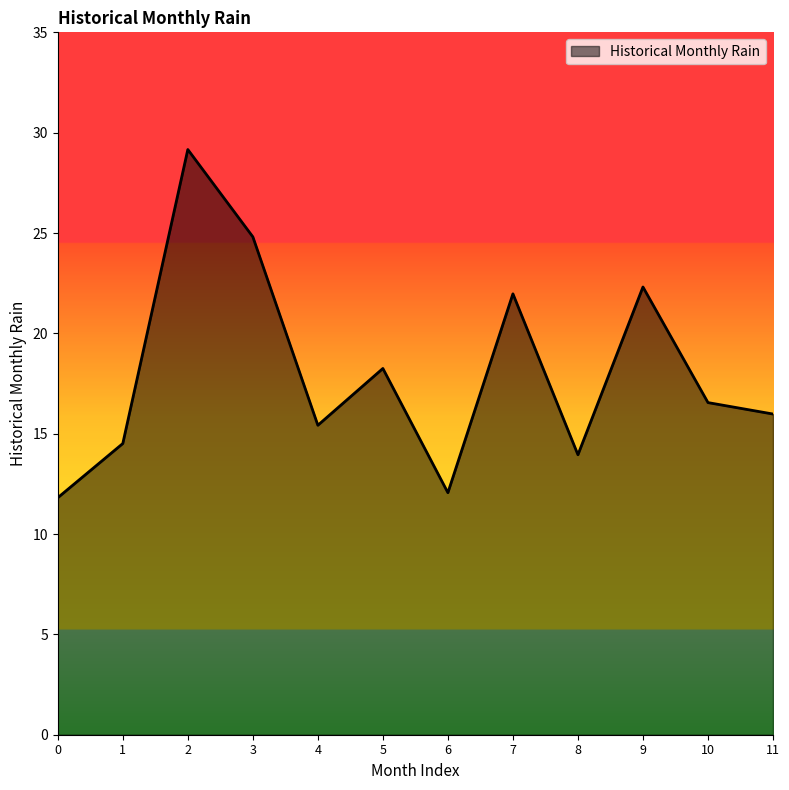

Where is the first local maximum?

2